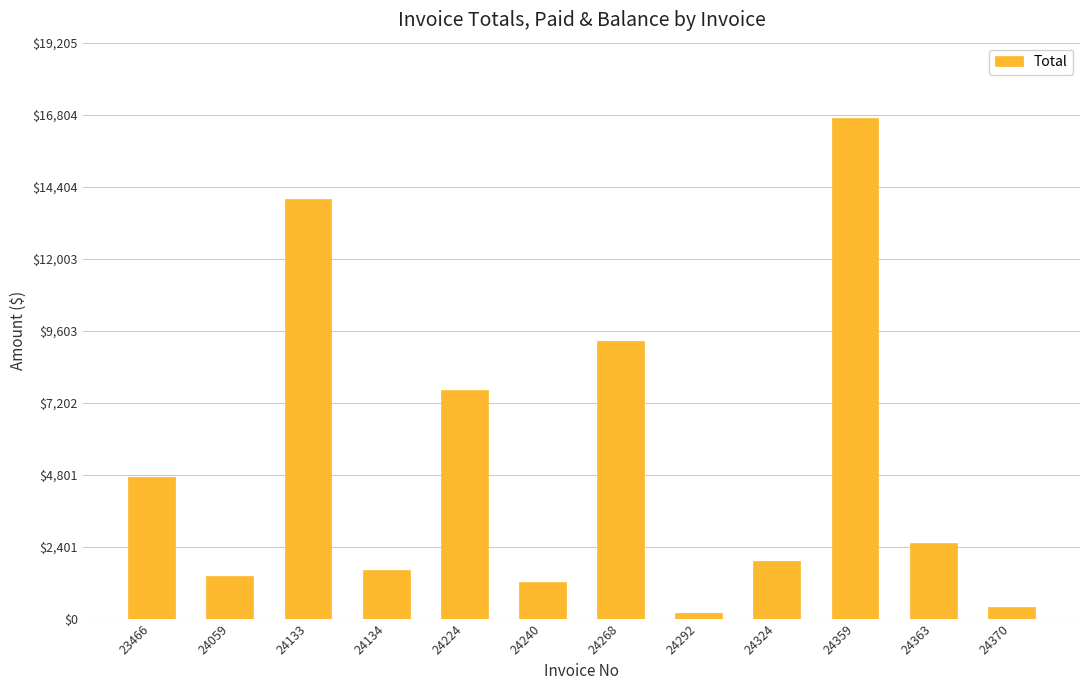

Reading left to right, what are all the values shown in this chart?

23466=4728.4	24059=1408.4	24133=13983.8	24134=1609.7	24224=7631.5	24240=1207.2	24268=9255.5	24292=201.2	24324=1911.5	24359=16700.1	24363=2515.1	24370=402.4